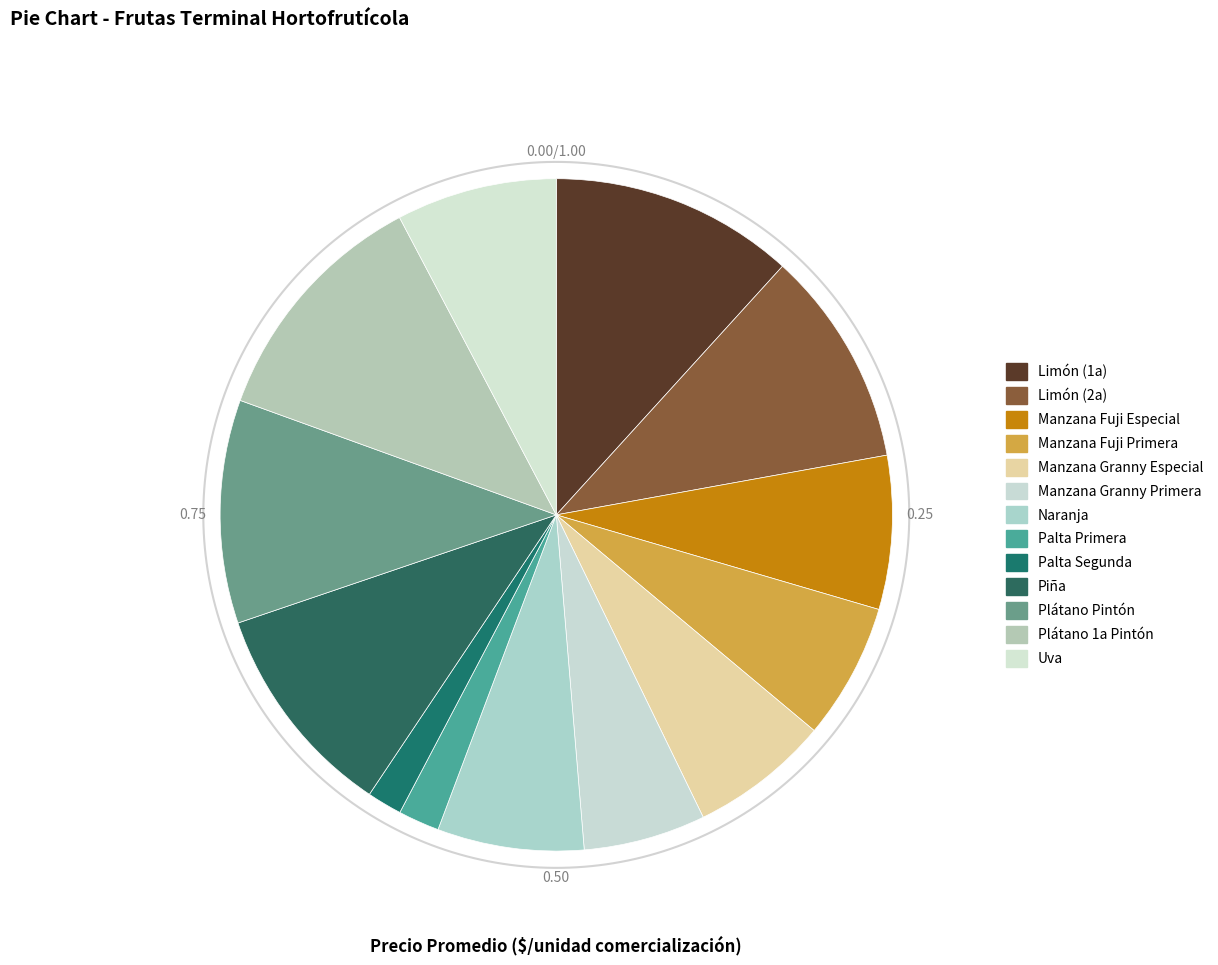

To the nearest percent, what is the combined percentage of Naranja and Manzana Fuji Primera?

14%